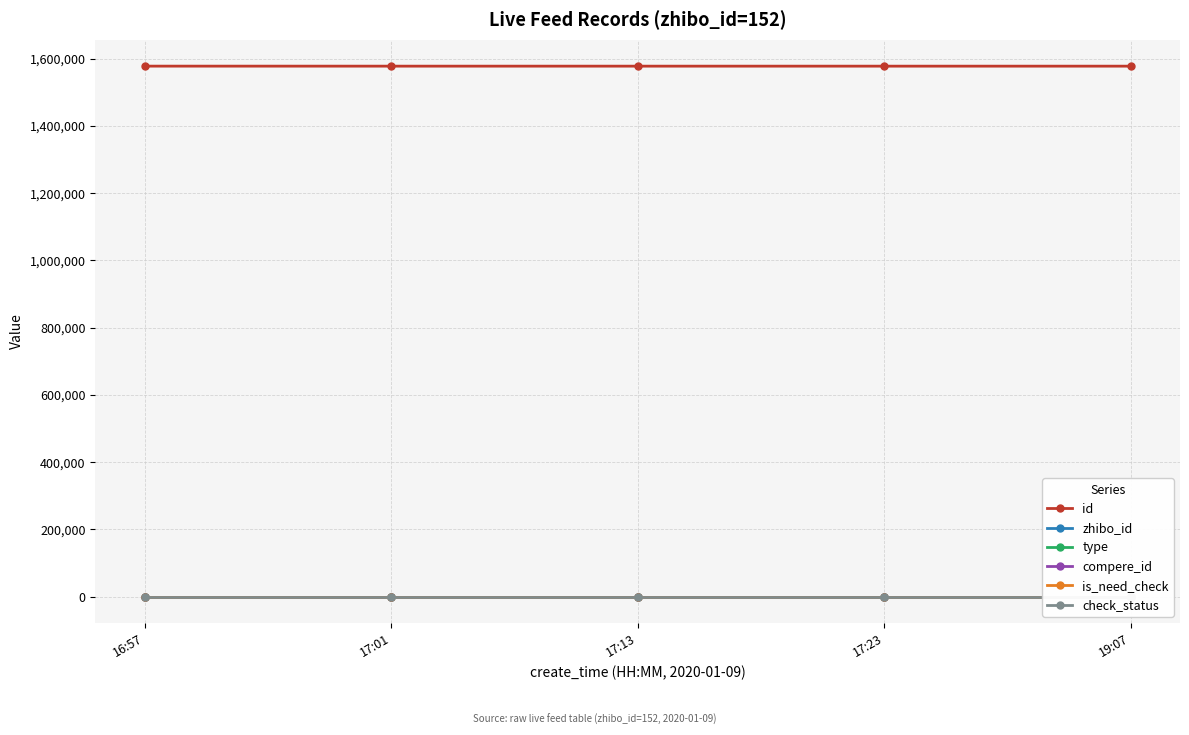

Does the chart display data point markers on the line(s)?

Yes